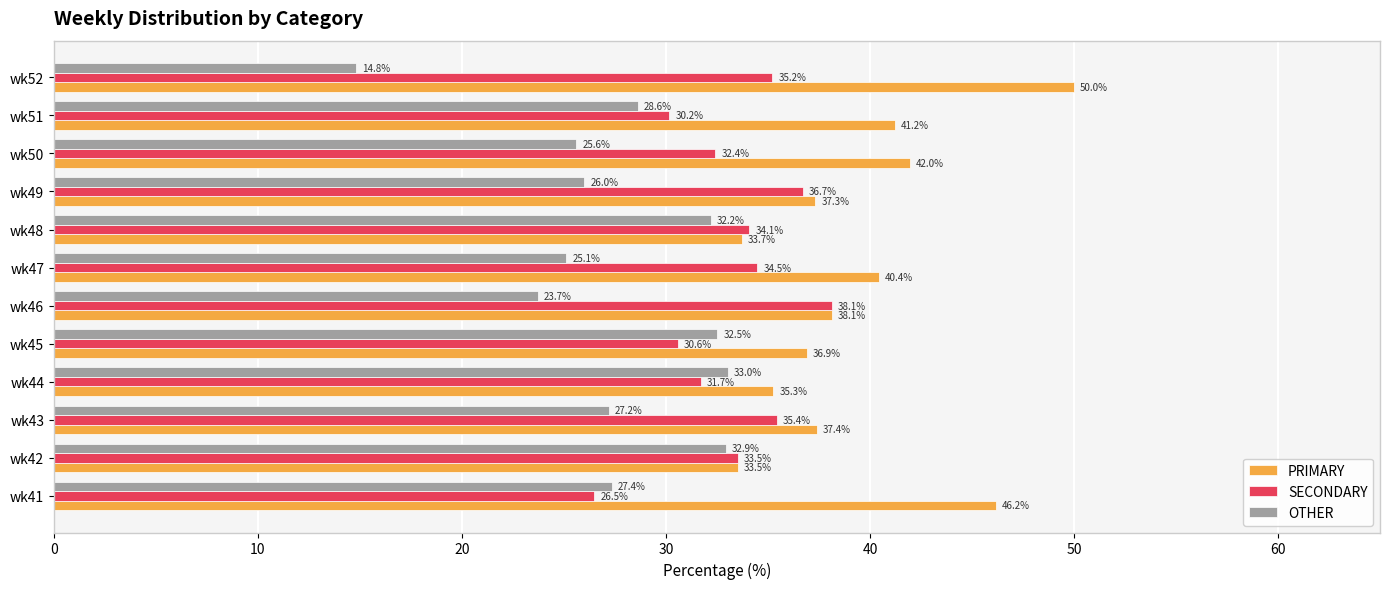

Which series has the largest total across all categories?

PRIMARY